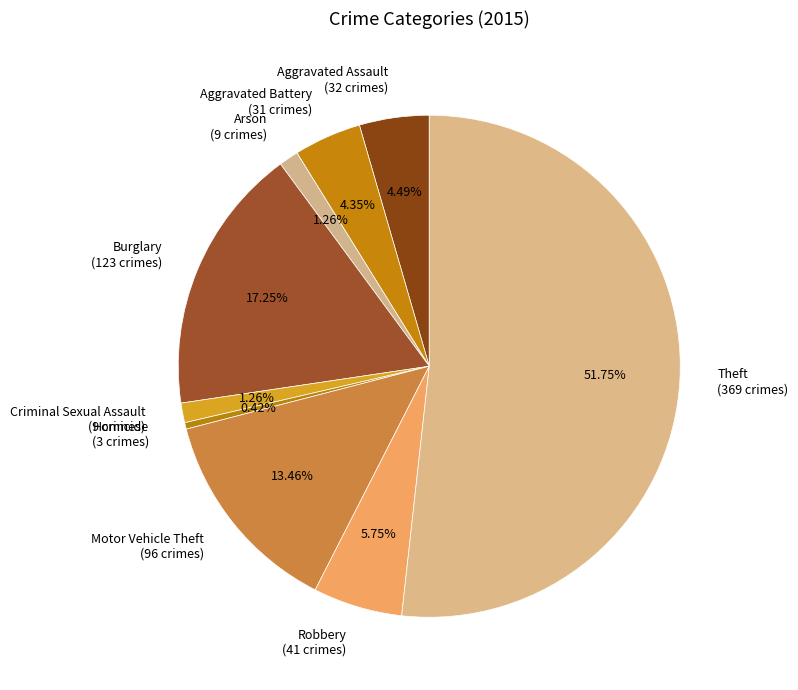

Which has a higher value, Aggravated Assault or Homicide?

Aggravated Assault